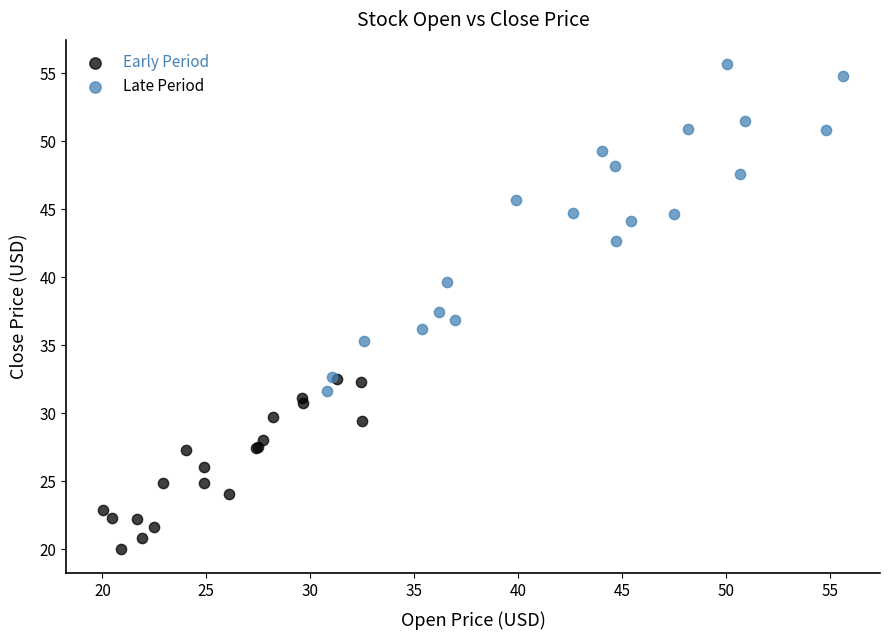

Which series has the widest spread of Y values?

Late Period